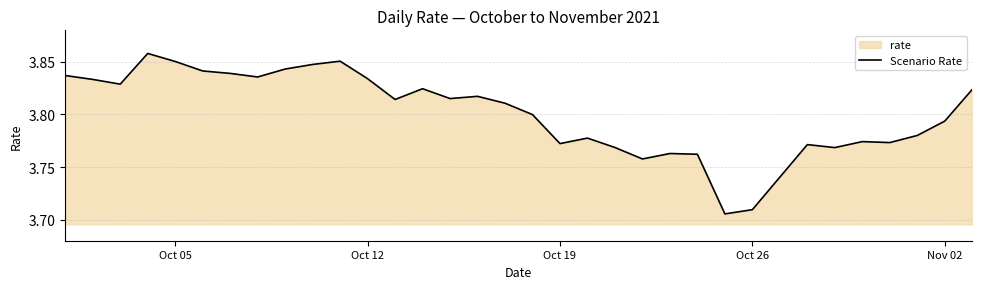

Does the chart display data point markers on the line(s)?

No